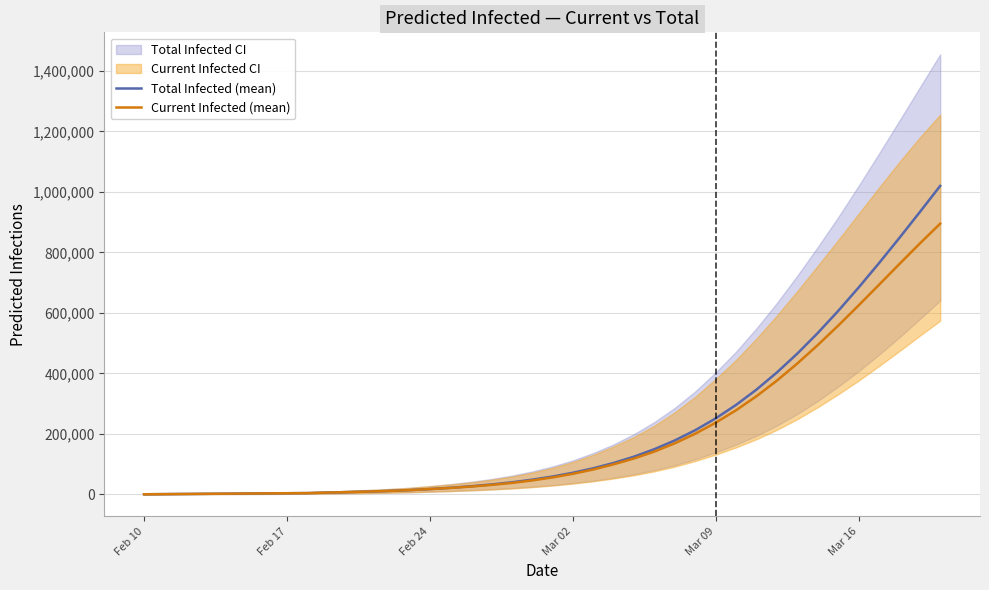

What is the difference between the maximum and second lowest values in the Current Infected (mean) series?

894186